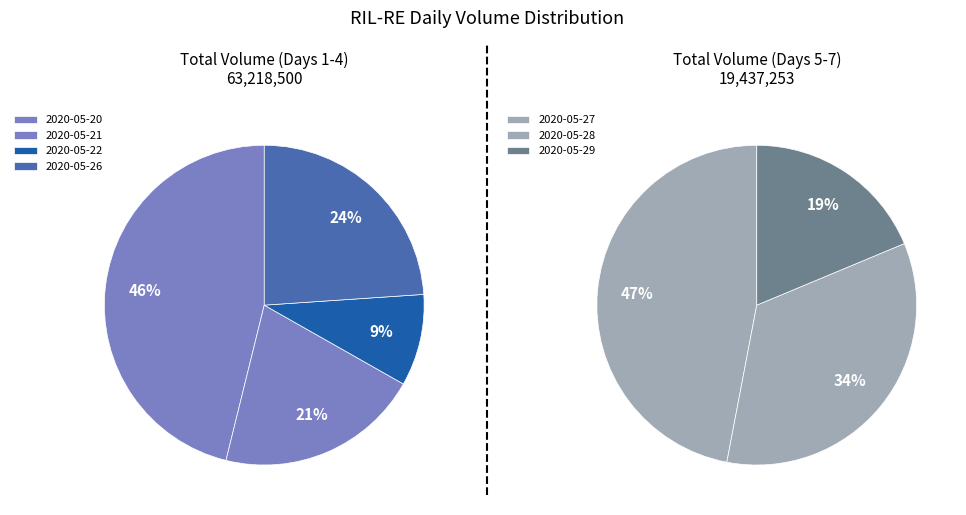

How many segments does this pie chart have?

7